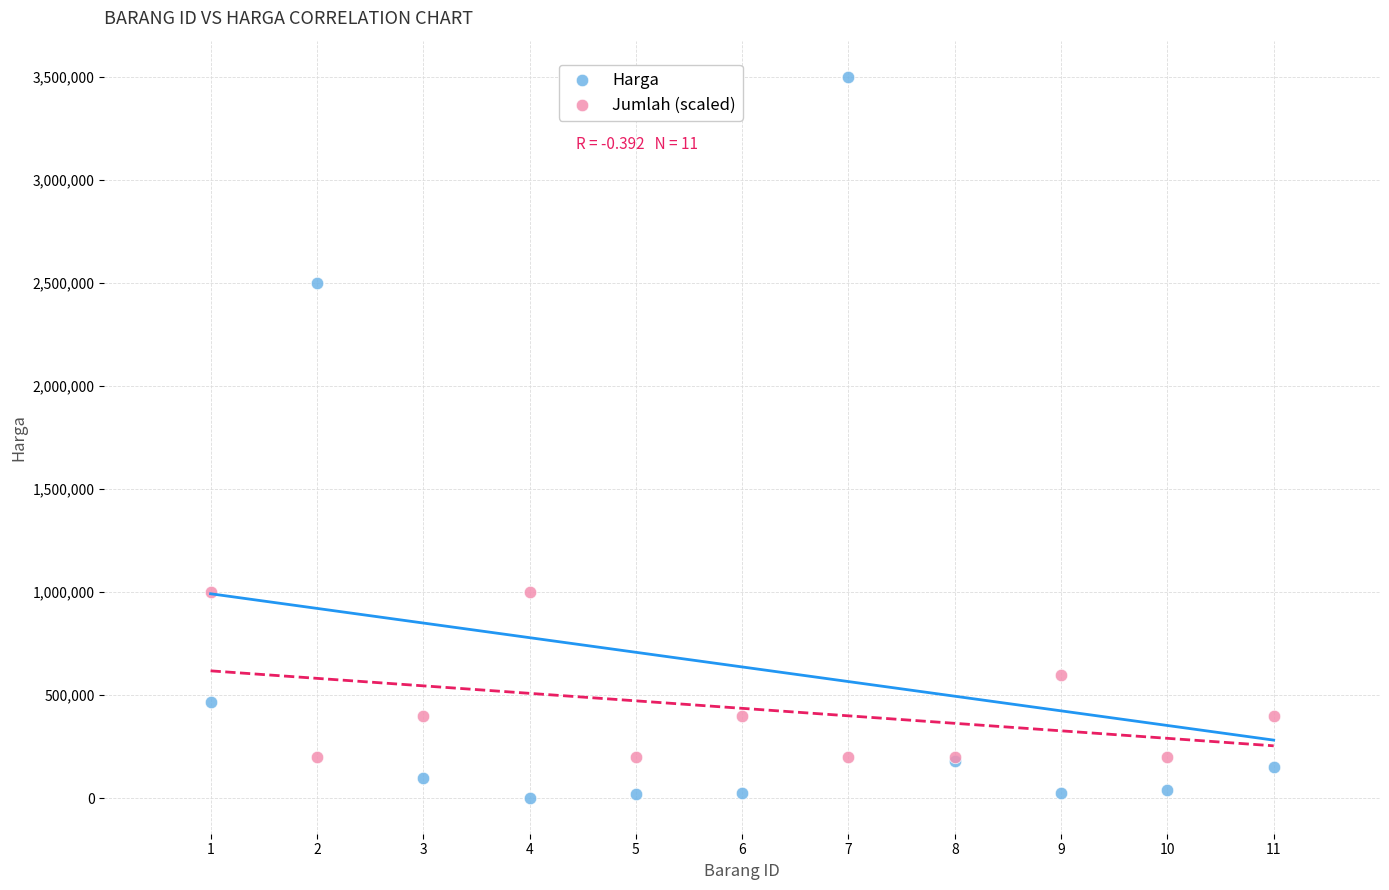

What are all the series names shown in the legend?

Harga, Jumlah (scaled)